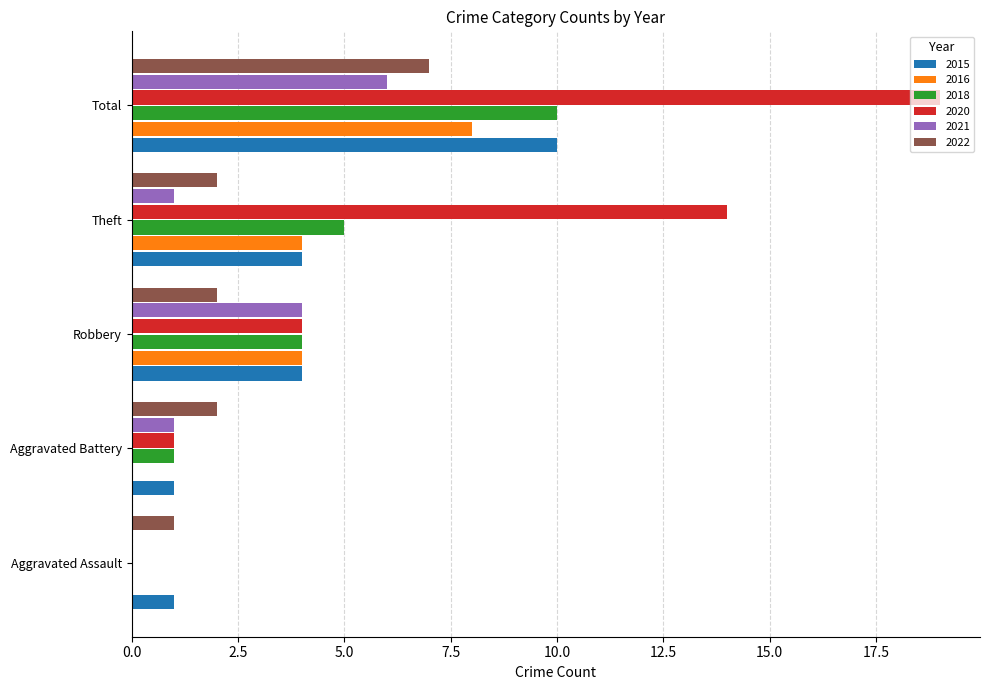

What is the greatest value displayed?

19